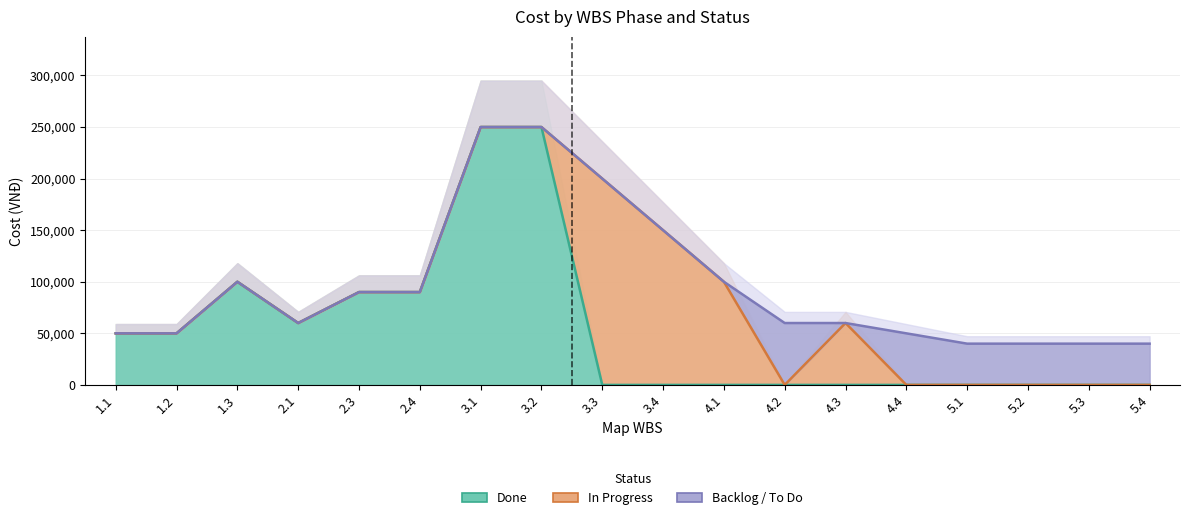

Which series has the largest range (max minus min)?

Done